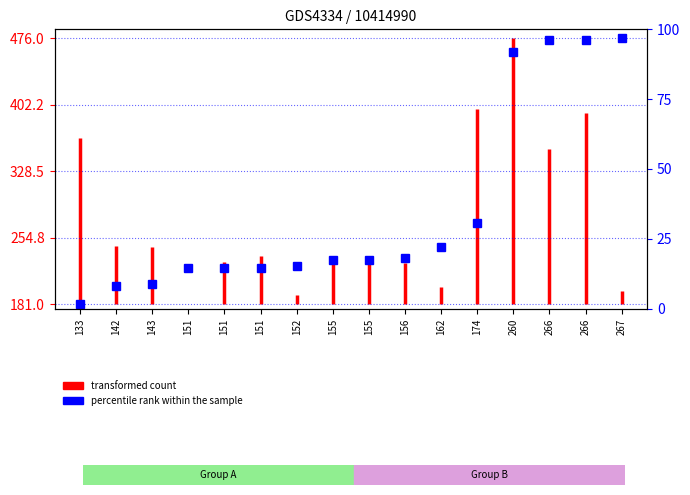

What is the minimum value shown in the chart?

181